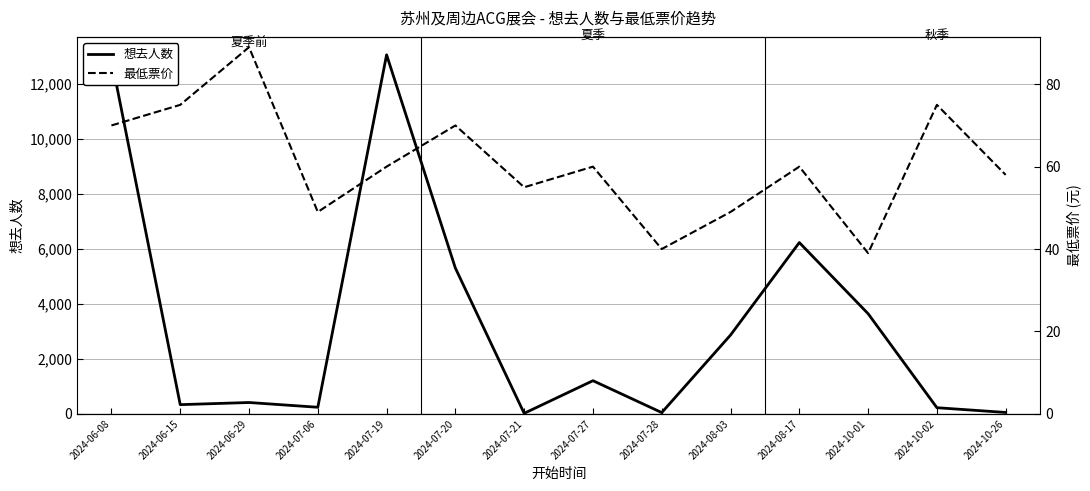

Is it true that 想去人数 equals 13064 at 2024-07-19?

True